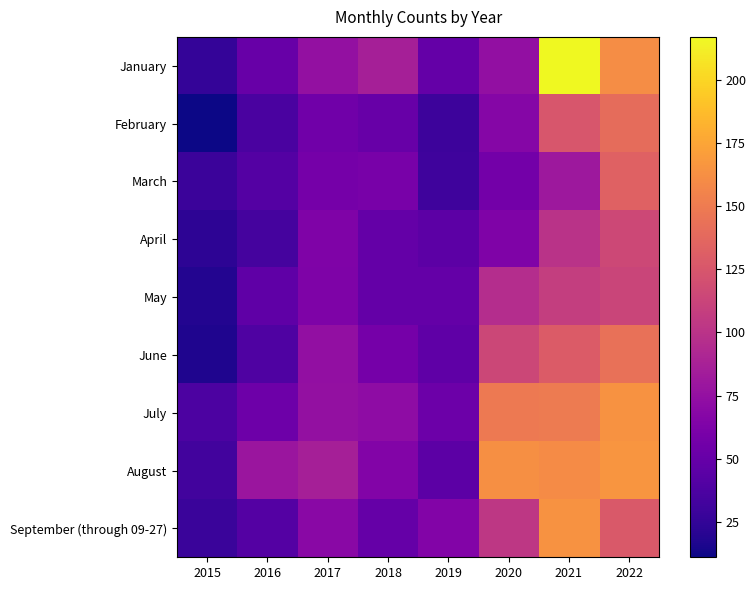

What is the total value across all series at 2017?

620